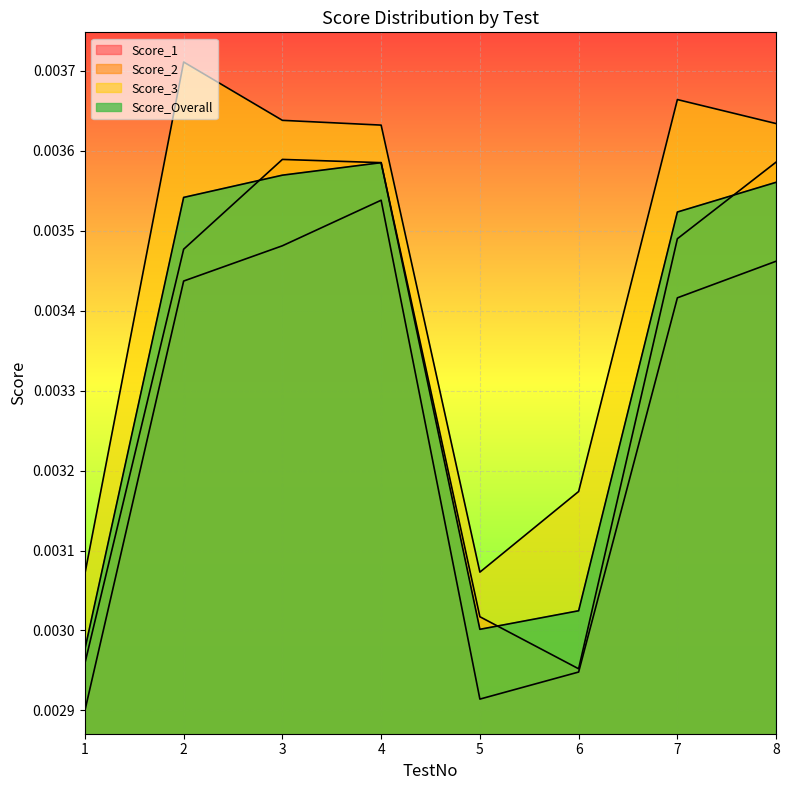

At which category does the chart reach its peak across all series?

2